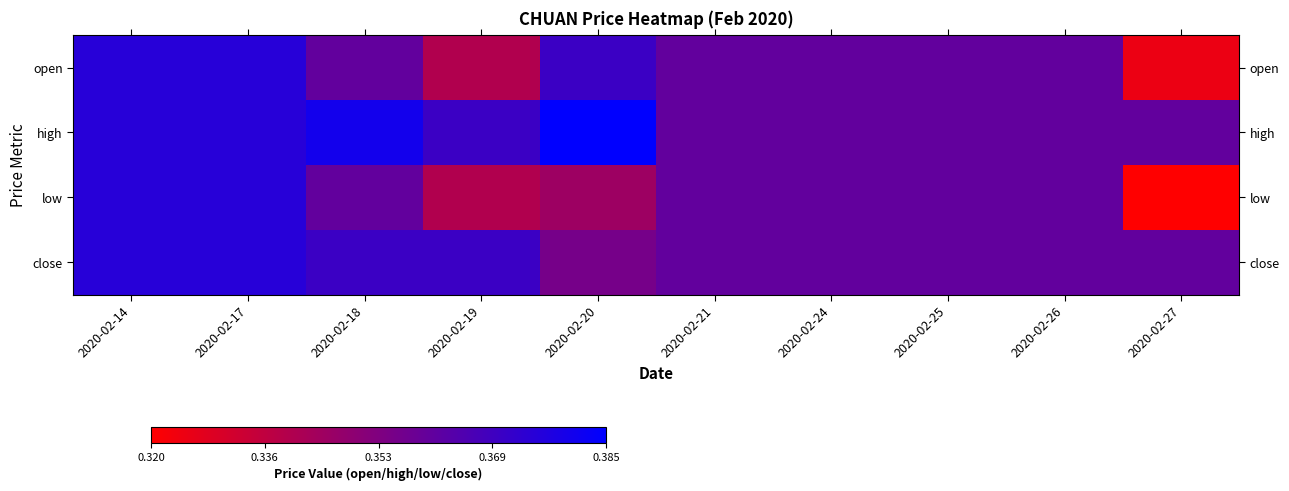

Reading right to left, extract all data points from this chart.

open: 2020-02-27=0.3	2020-02-26=0.4	2020-02-25=0.4	2020-02-24=0.4	2020-02-21=0.4	2020-02-20=0.4	2020-02-19=0.3	2020-02-18=0.4	2020-02-17=0.4	2020-02-14=0.4
high: 2020-02-27=0.4	2020-02-26=0.4	2020-02-25=0.4	2020-02-24=0.4	2020-02-21=0.4	2020-02-20=0.4	2020-02-19=0.4	2020-02-18=0.4	2020-02-17=0.4	2020-02-14=0.4
low: 2020-02-27=0.3	2020-02-26=0.4	2020-02-25=0.4	2020-02-24=0.4	2020-02-21=0.4	2020-02-20=0.3	2020-02-19=0.3	2020-02-18=0.4	2020-02-17=0.4	2020-02-14=0.4
close: 2020-02-27=0.4	2020-02-26=0.4	2020-02-25=0.4	2020-02-24=0.4	2020-02-21=0.4	2020-02-20=0.4	2020-02-19=0.4	2020-02-18=0.4	2020-02-17=0.4	2020-02-14=0.4